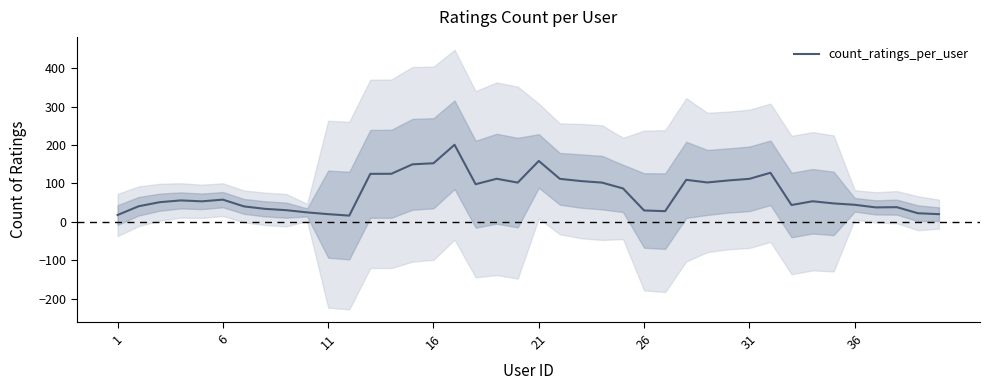

What is the lowest value of the count_ratings_per_user series?

16.2